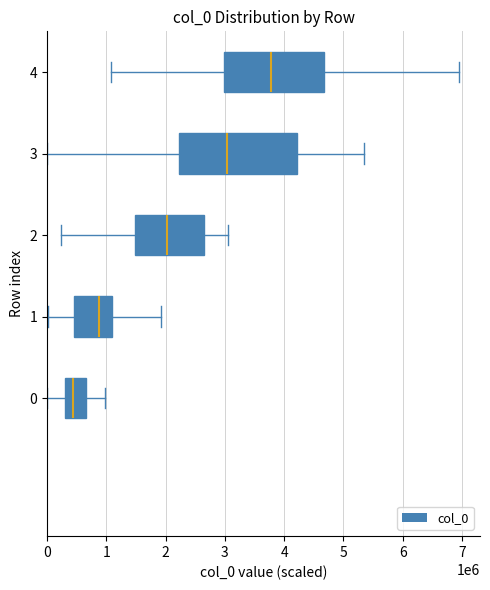

What is the approximate value at row_1?

1